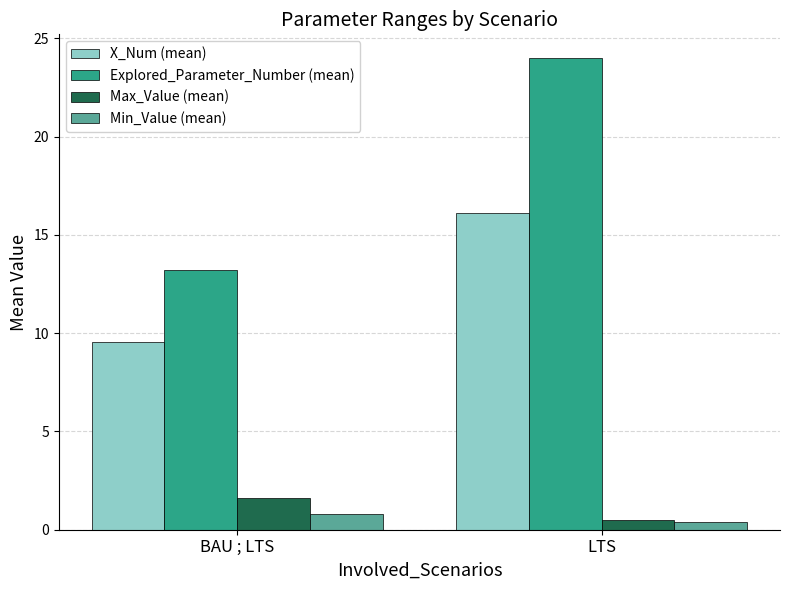

Reading right to left, list all the values displayed in this chart.

X_Num (mean): 16.1	9.5
Explored_Parameter_Number (mean): 24.0	13.2
Max_Value (mean): 0.5	1.6
Min_Value (mean): 0.4	0.8